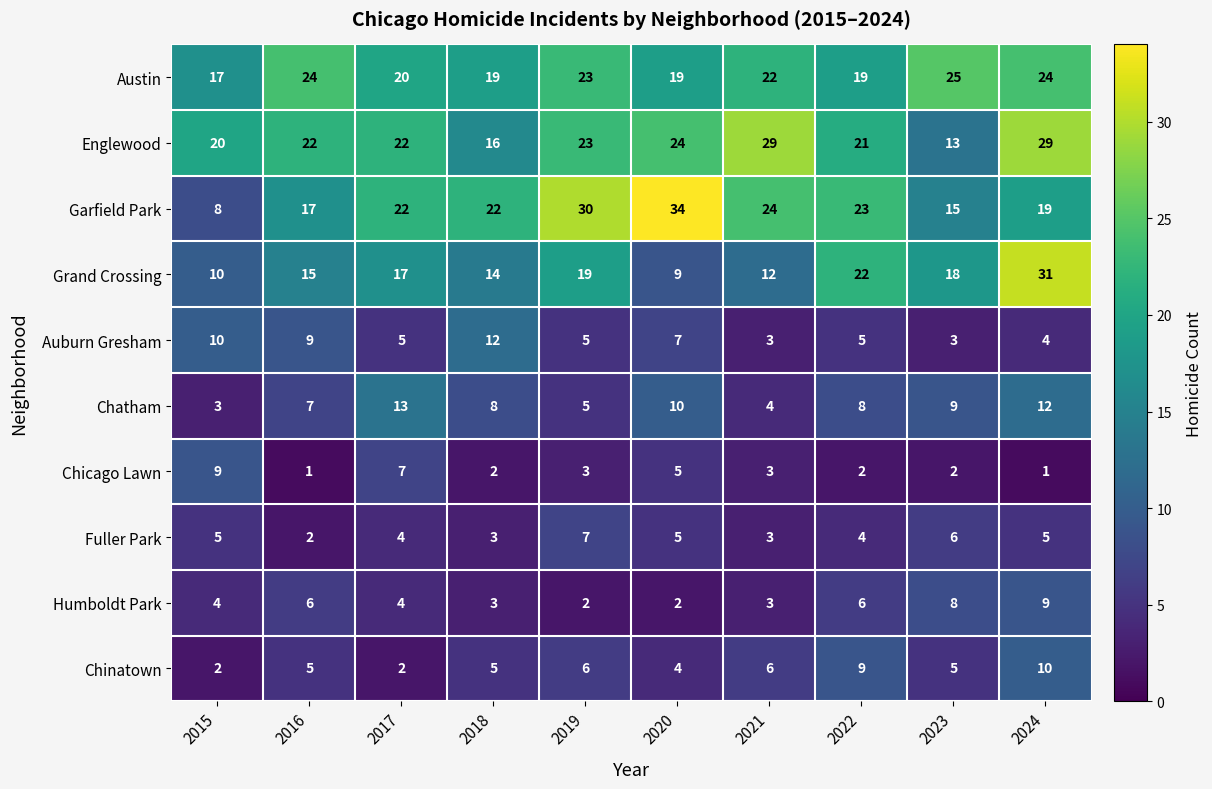

What is the greatest value displayed?

34